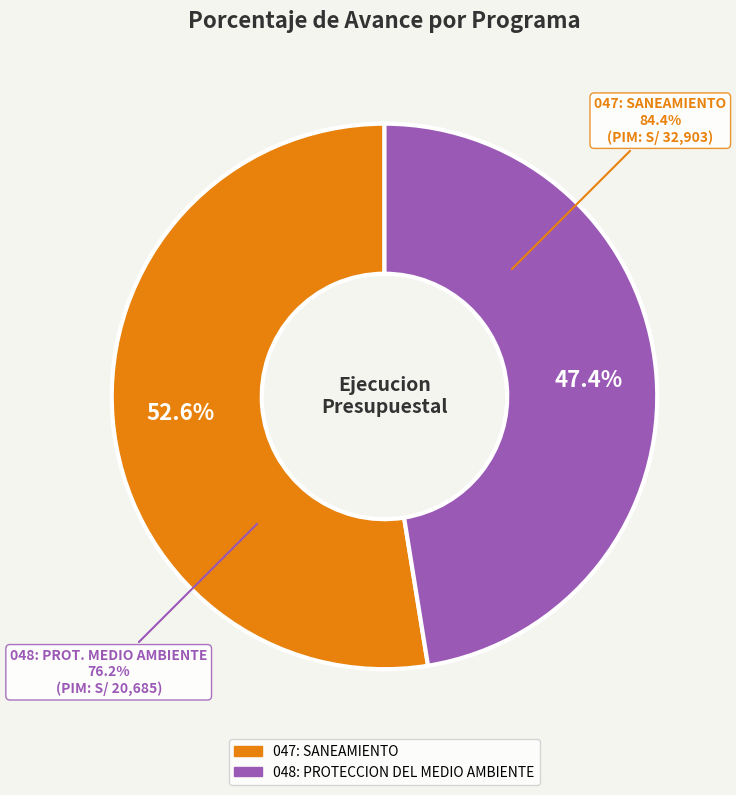

Rank the categories by value from lowest to highest.

048: PROTECCION DEL MEDIO AMBIENTE, 047: SANEAMIENTO